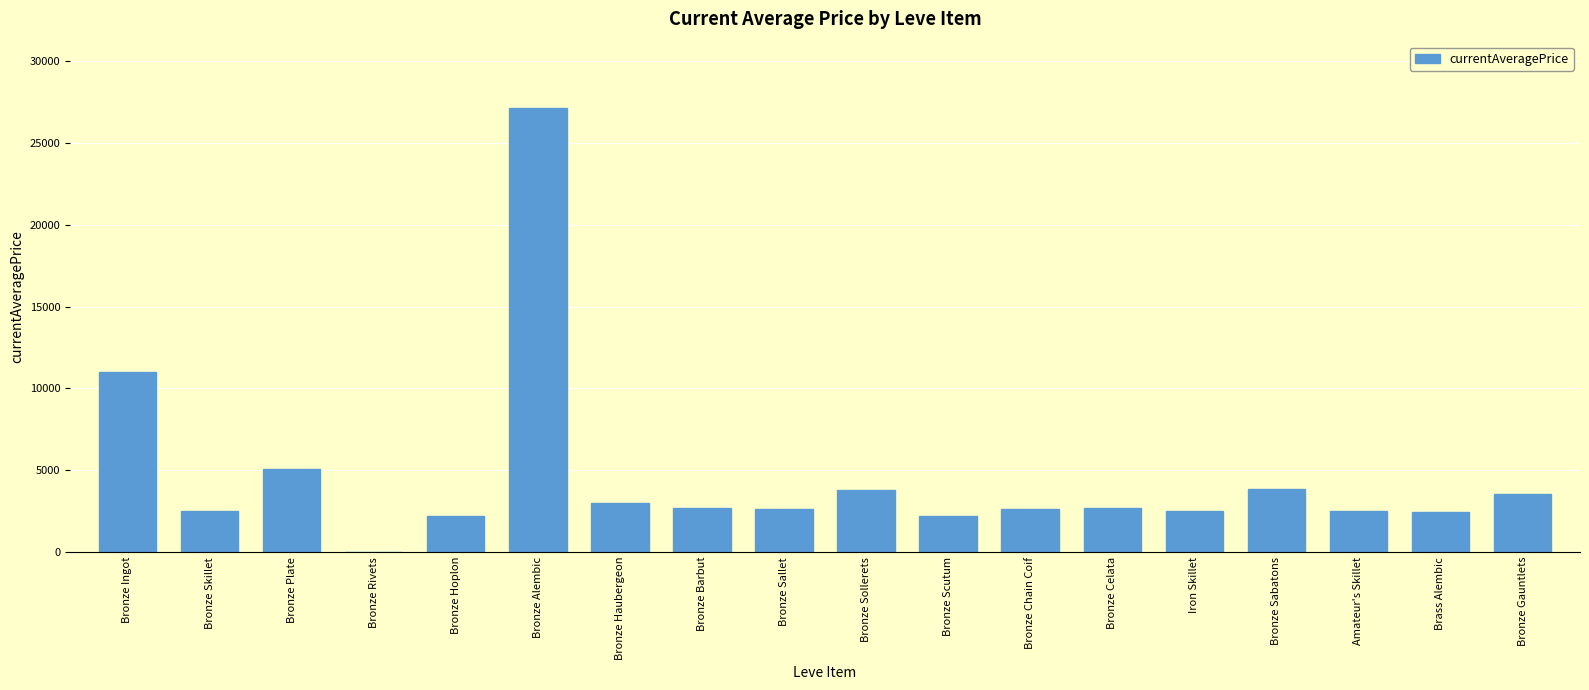

What is the ratio of the value at Bronze Haubergeon to the value at Brass Alembic?

1.2